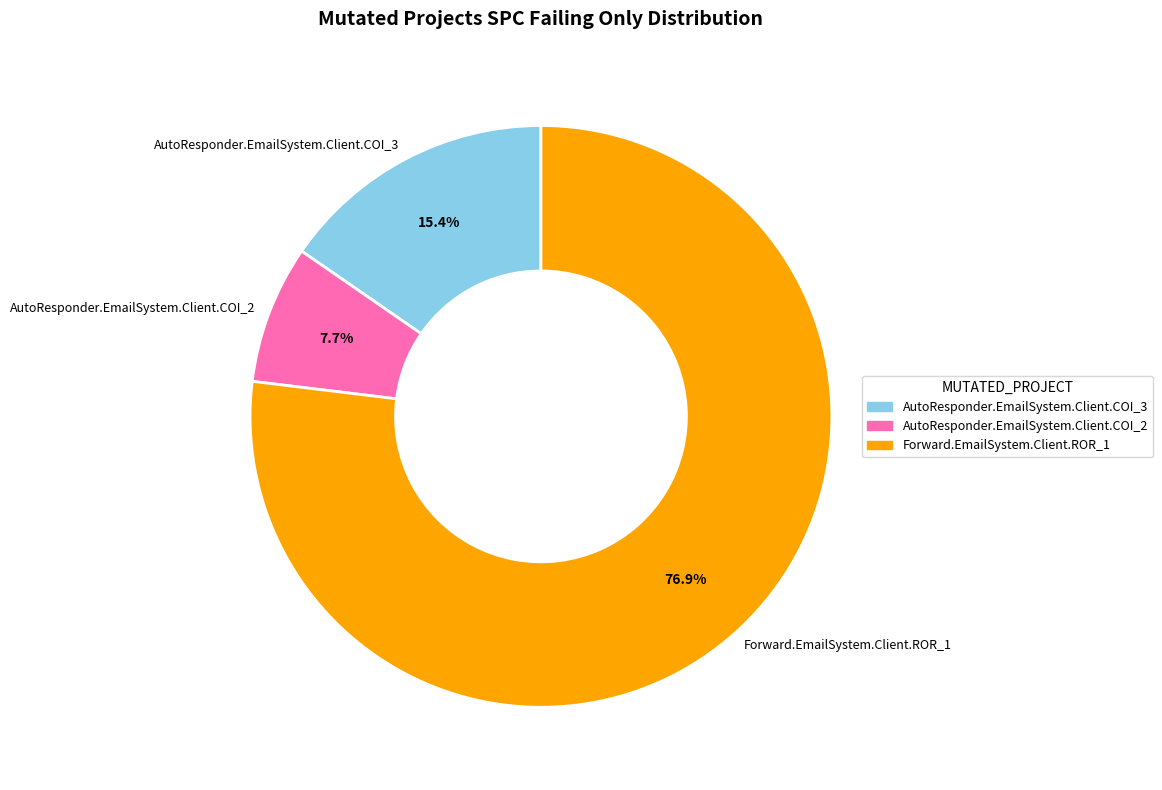

Does Forward.EmailSystem.Client.ROR_1 represent more than half of the total?

Yes